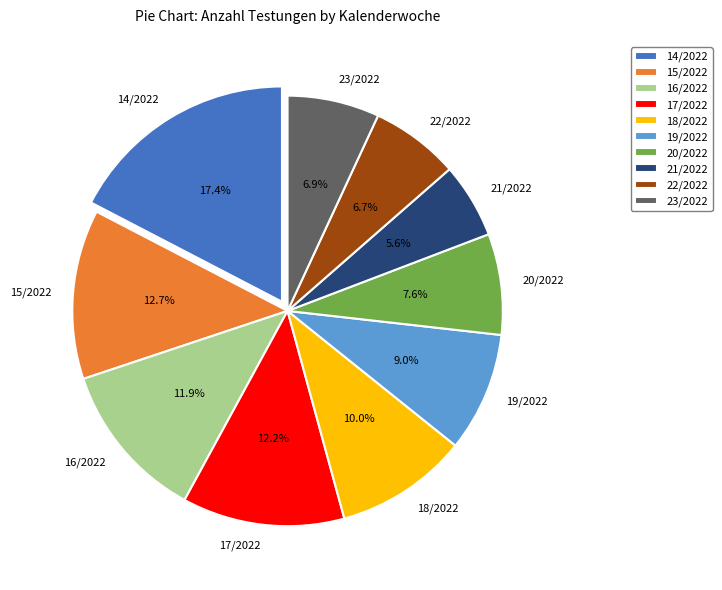

Which has a higher value, 18/2022 or 23/2022?

18/2022